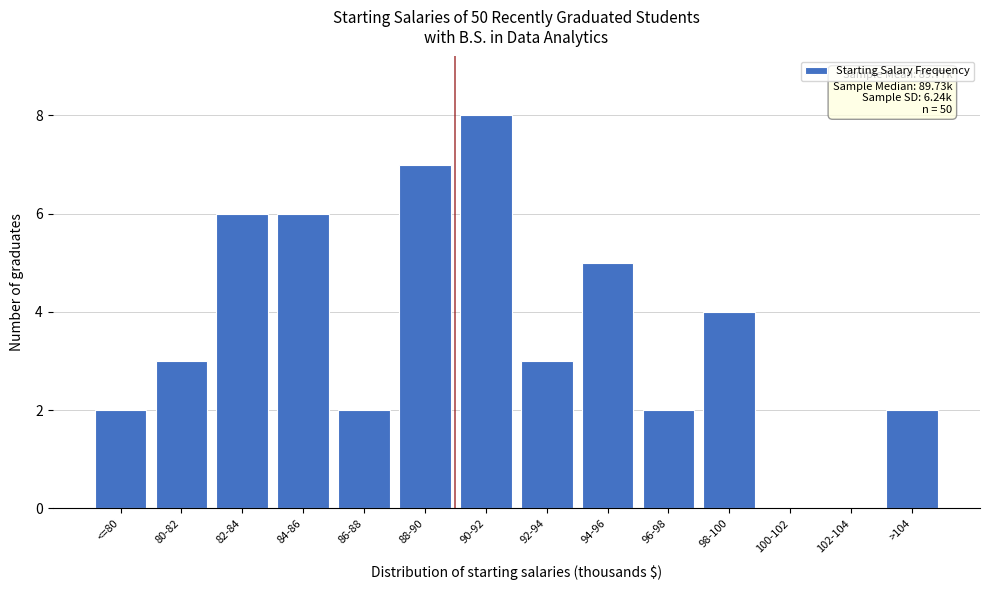

Reading right to left, what are all the values shown in this chart?

>104=2	102-104=0	100-102=0	98-100=4	96-98=2	94-96=5	92-94=3	90-92=8	88-90=7	86-88=2	84-86=6	82-84=6	80-82=3	<=80=2